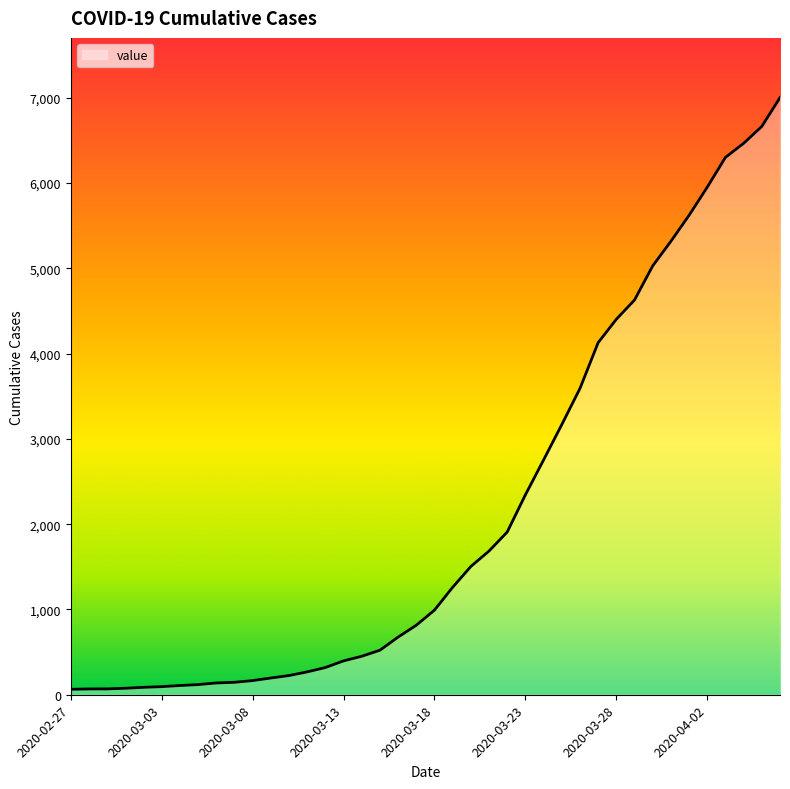

What is the maximum value shown in the chart?

7001